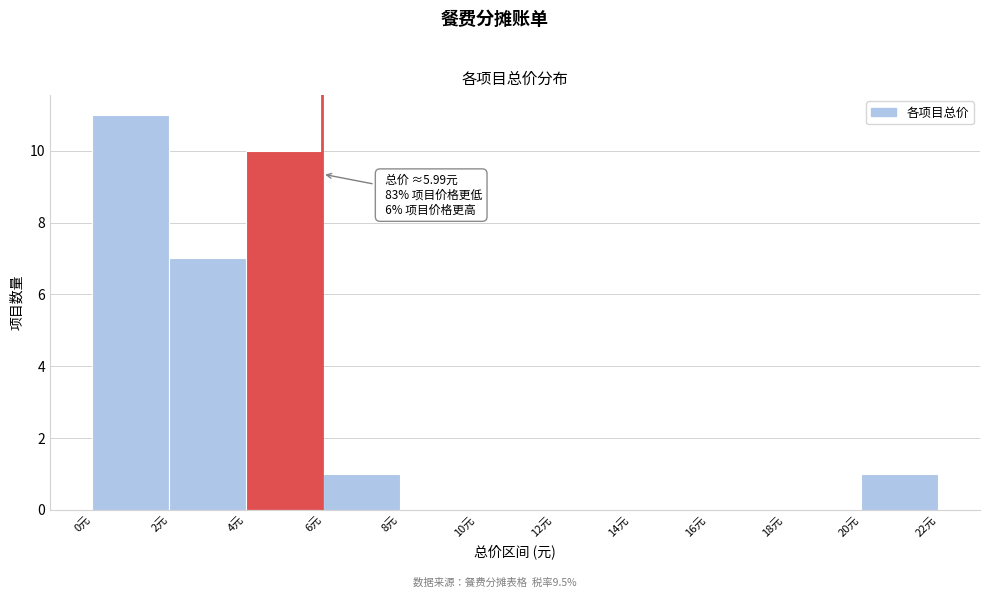

Over which range of the x-axis is the bar tallest?

0 to 2